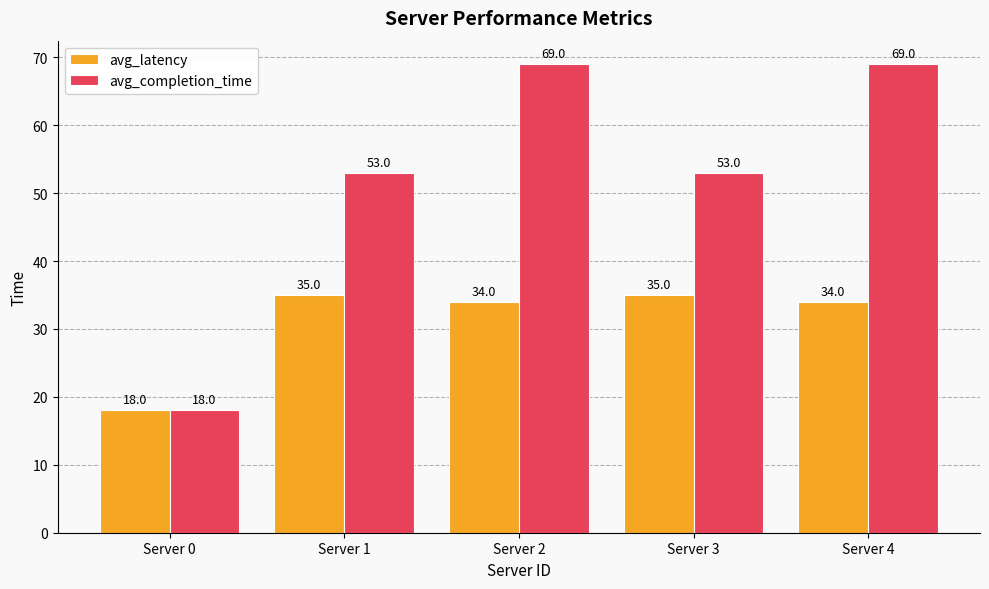

What is the value of the avg_latency bar at the 4th from the left?

35